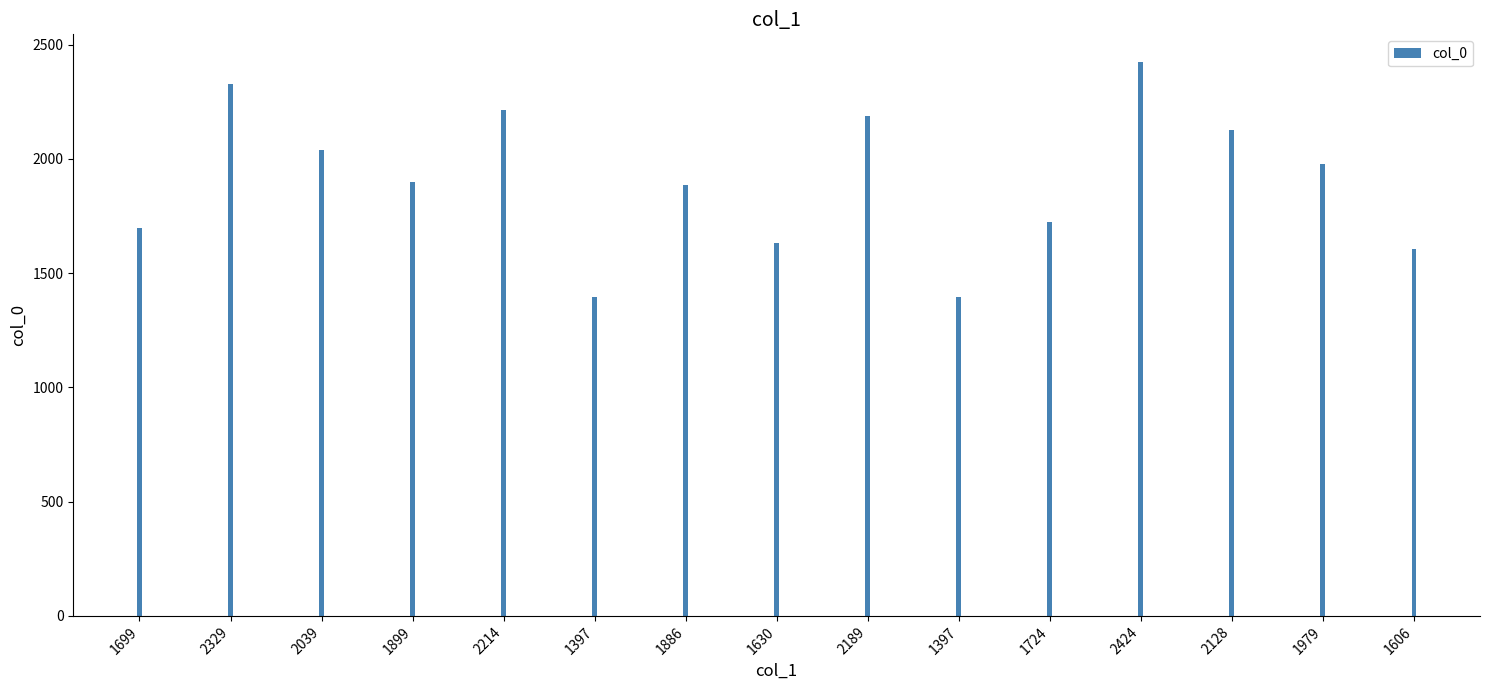

List the labels in order of value, largest first.

2424, 2329, 2214, 2189, 2128, 2039, 1979, 1899, 1886, 1724, 1699, 1630, 1606, 1397, 1397